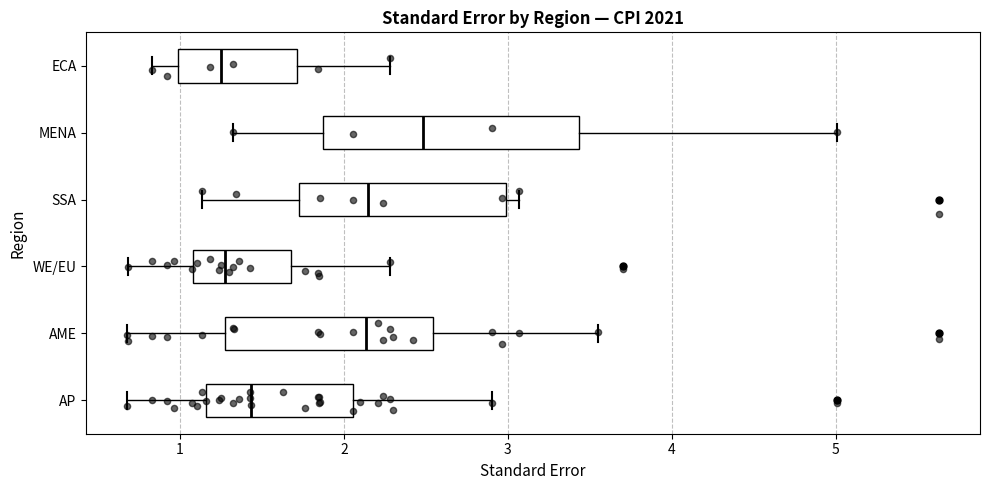

Where is the left edge of the box for SSA on the x-axis? The values are not printed on the chart, so give them approximately, as read against the axis.

1.7